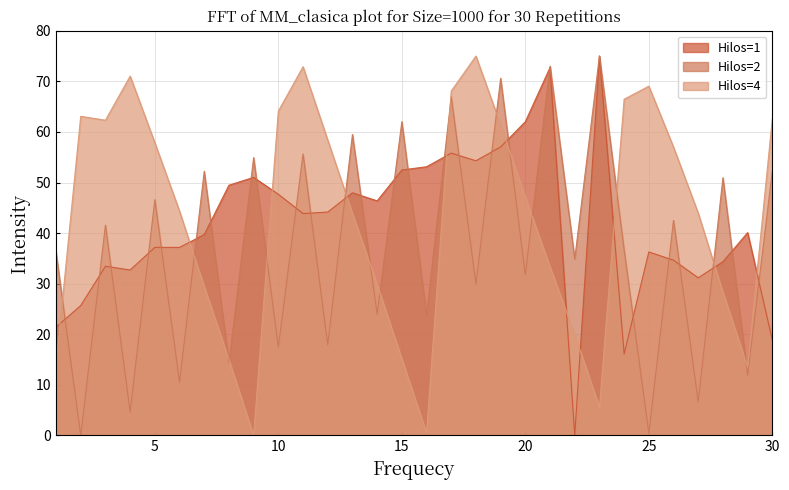

At how many categories does at least one series exceed 59?

16